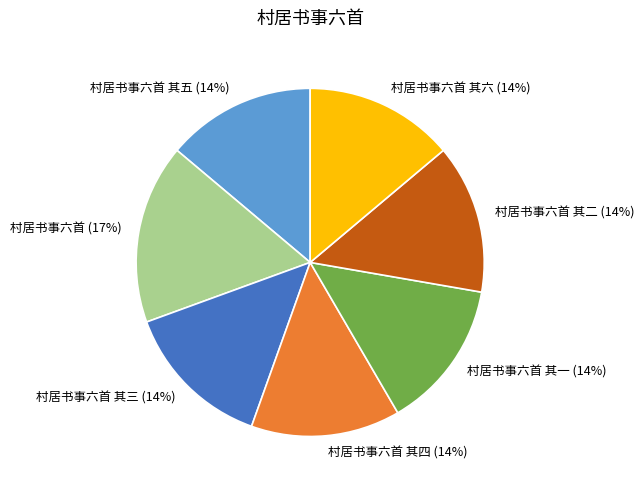

Is there a majority slice in this chart?

No